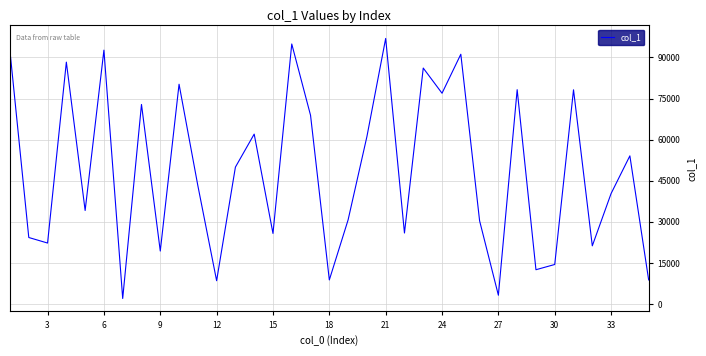

What is the greatest value displayed?

96940